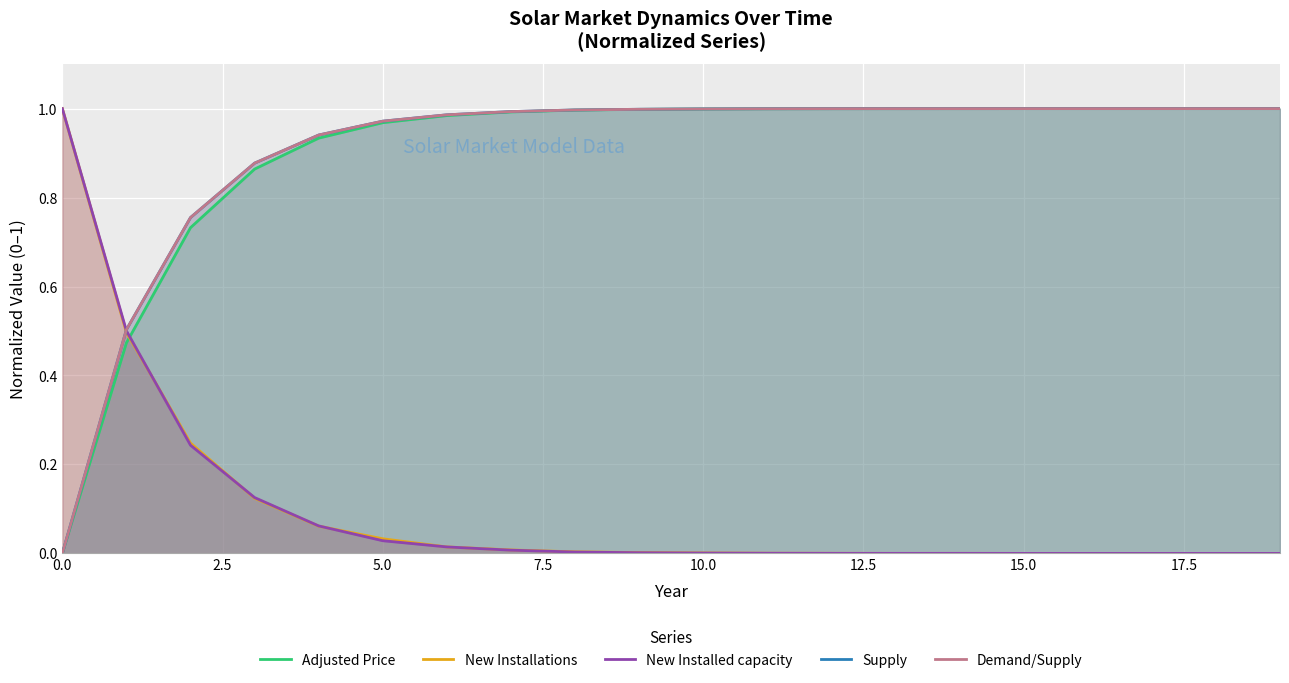

Reading left to right, what are all the values shown in this chart?

Adjusted Price: 0.0	0.5	0.7	0.9	0.9	1.0	1.0	1.0	1.0	1.0	1.0	1.0	1.0	1.0	1.0	1.0	1.0	1.0	1.0	1.0
New Installations: 1.0	0.5	0.2	0.1	0.1	0.0	0.0	0.0	0.0	0.0	0.0	0.0	0.0	0.0	0.0	0.0	0.0	0.0	0.0	0.0
New Installed capacity: 1.0	0.5	0.2	0.1	0.1	0.0	0.0	0.0	0.0	0.0	0.0	0.0	0.0	0.0	0.0	0.0	0.0	0.0	0.0	0.0
Supply: 0.0	0.5	0.8	0.9	0.9	1.0	1.0	1.0	1.0	1.0	1.0	1.0	1.0	1.0	1.0	1.0	1.0	1.0	1.0	1.0
Demand/Supply: 0.0	0.5	0.8	0.9	0.9	1.0	1.0	1.0	1.0	1.0	1.0	1.0	1.0	1.0	1.0	1.0	1.0	1.0	1.0	1.0